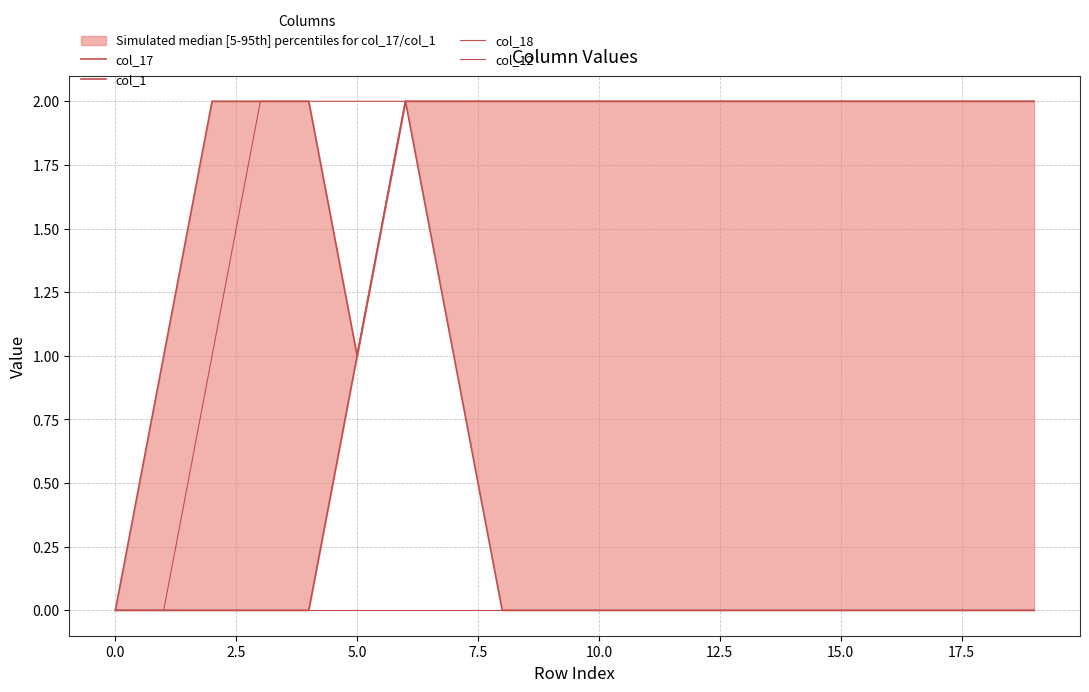

Count the col_1 values in the range 0 to 1.

19